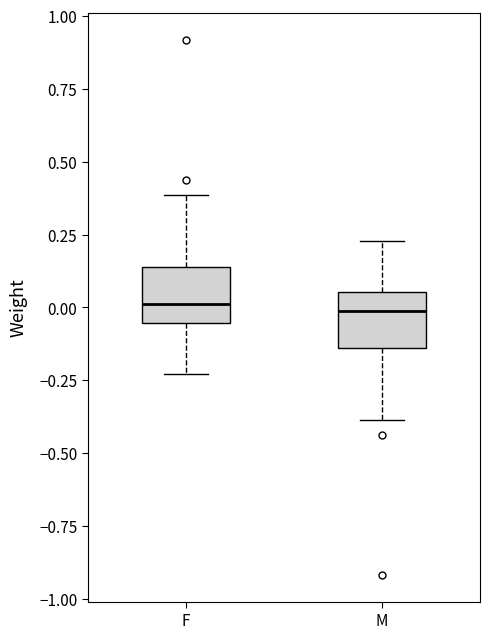

Reading left to right, read every box against the y-axis: the position of its median line, the range the box covers, and the ends of its whiskers. The values are not printed on the chart, so give them approximately, as read against the axis.

F: median 0.00, box -0.05 to 0.15, whiskers -0.25 to 0.40
M: median 0.00, box -0.15 to 0.05, whiskers -0.40 to 0.25